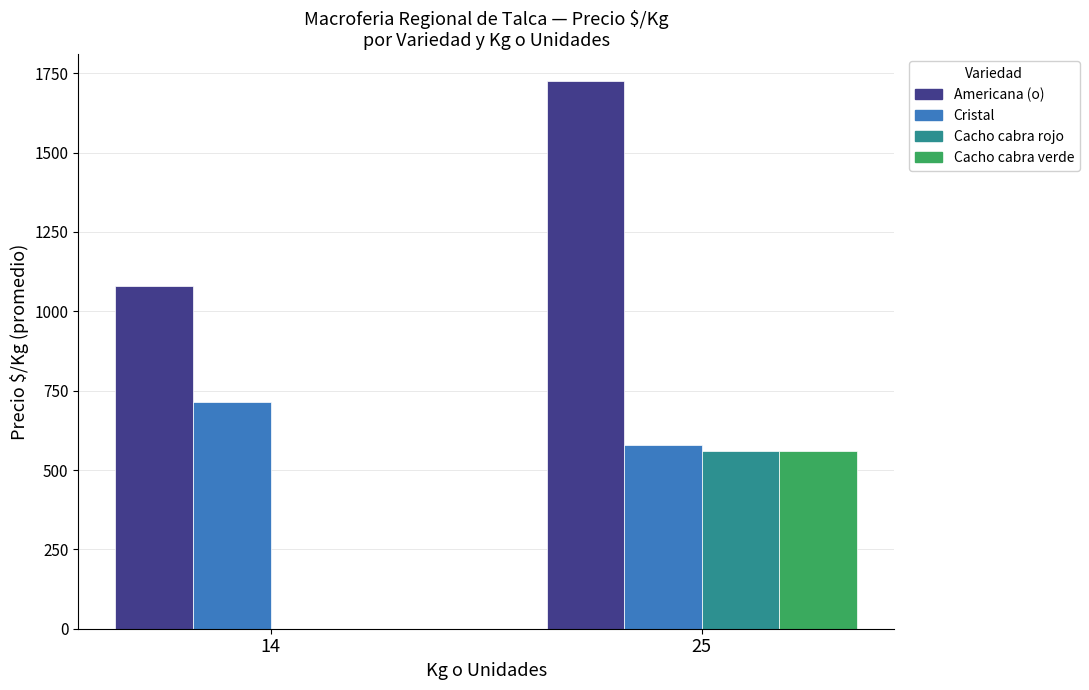

Is it true that Cristal equals 1038 at 14?

False